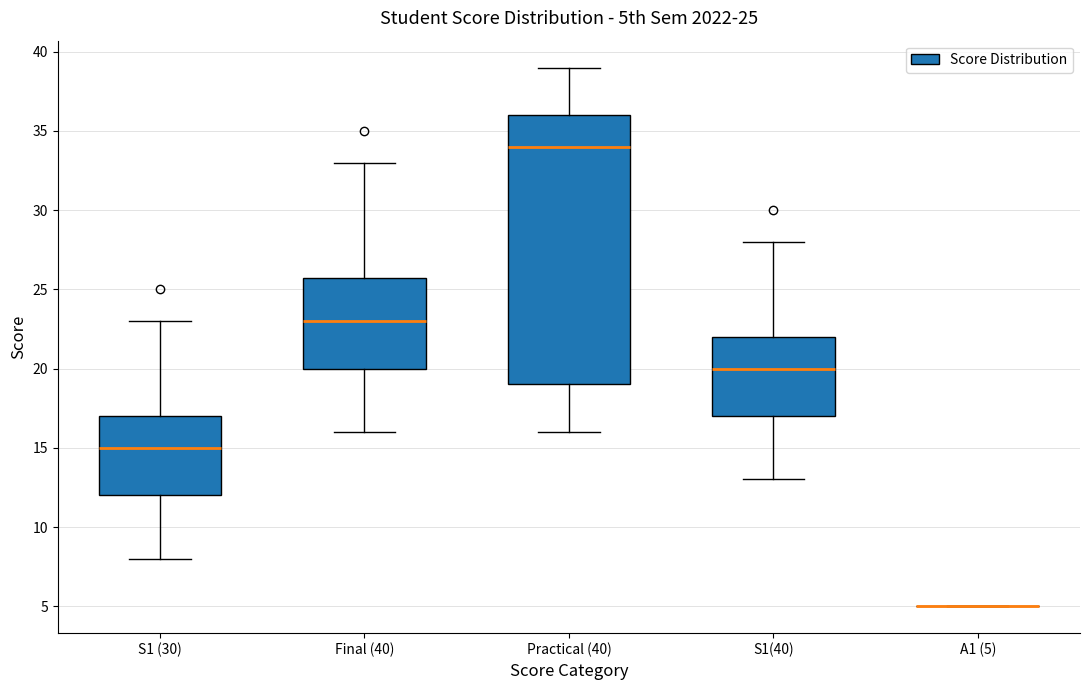

Comparing the boxes themselves (not the whiskers), which one is the tallest?

Practical (40)